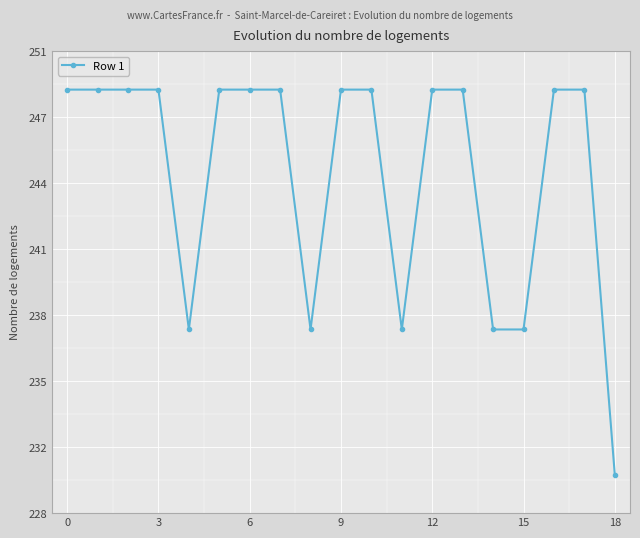

What is the maximum value shown in the chart?

248.7